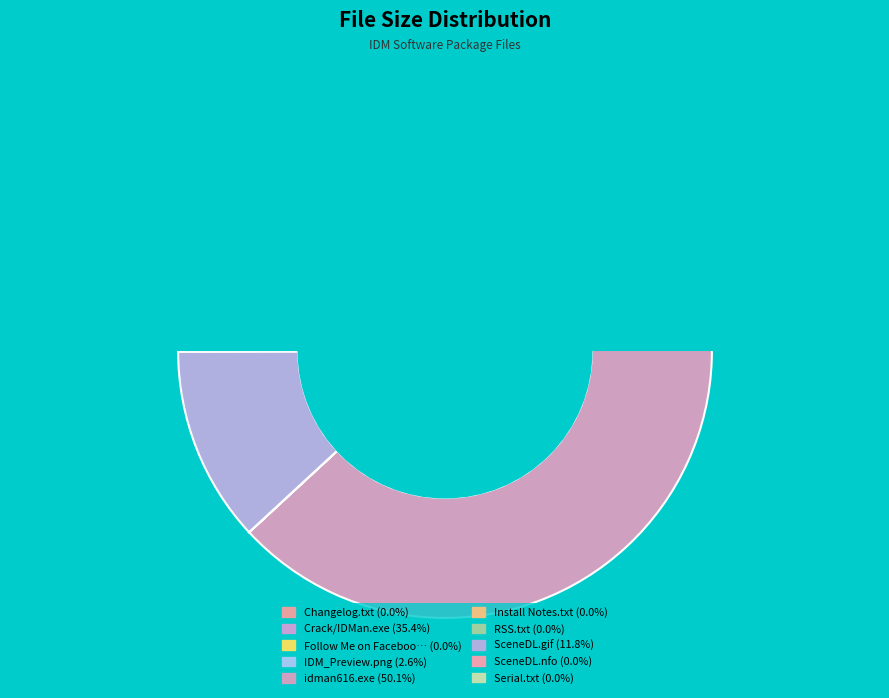

How many segments does this pie chart have?

10